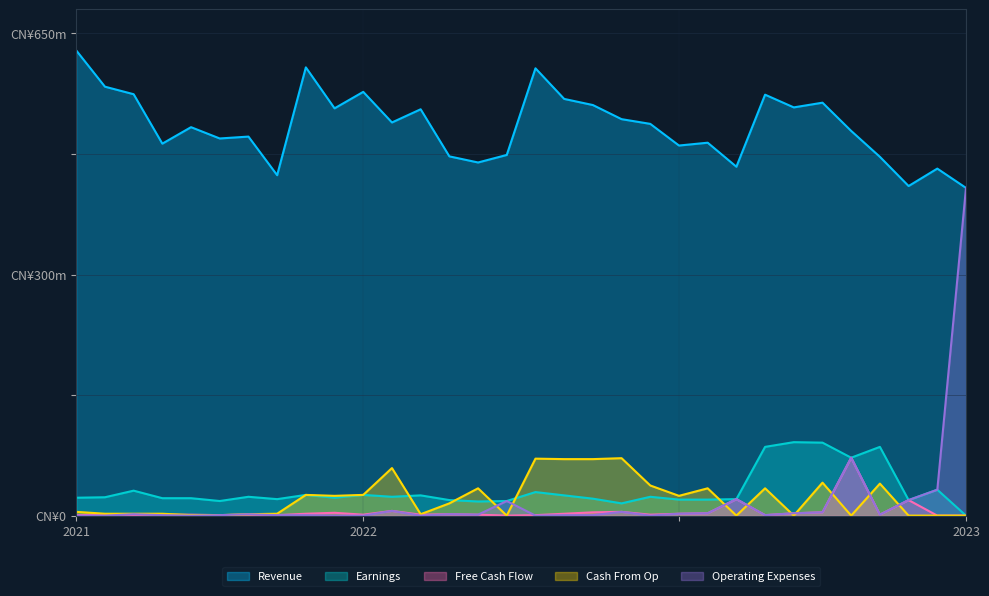

Does the chart have visible grid lines?

Yes